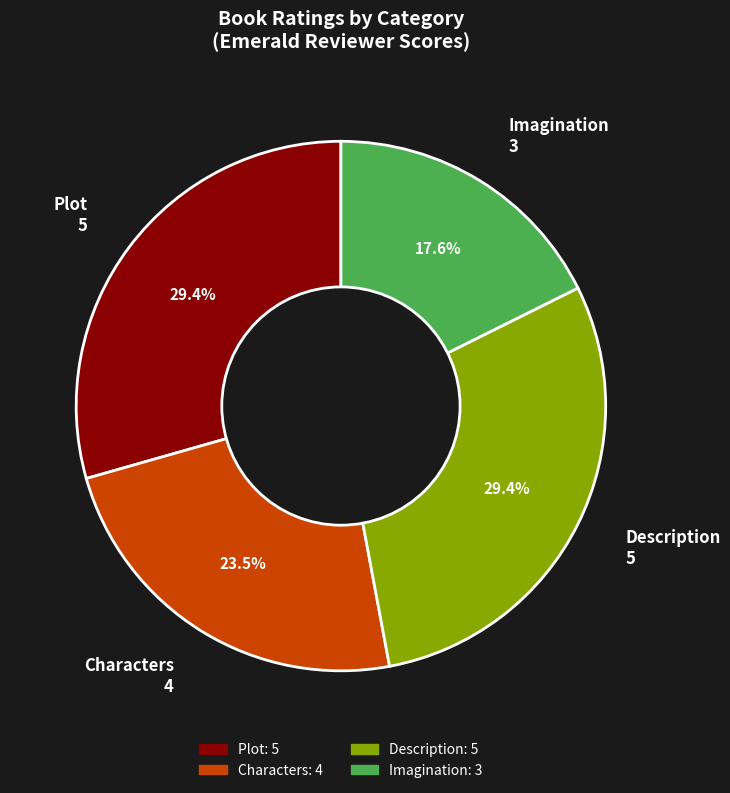

How many slices are in this pie chart?

4